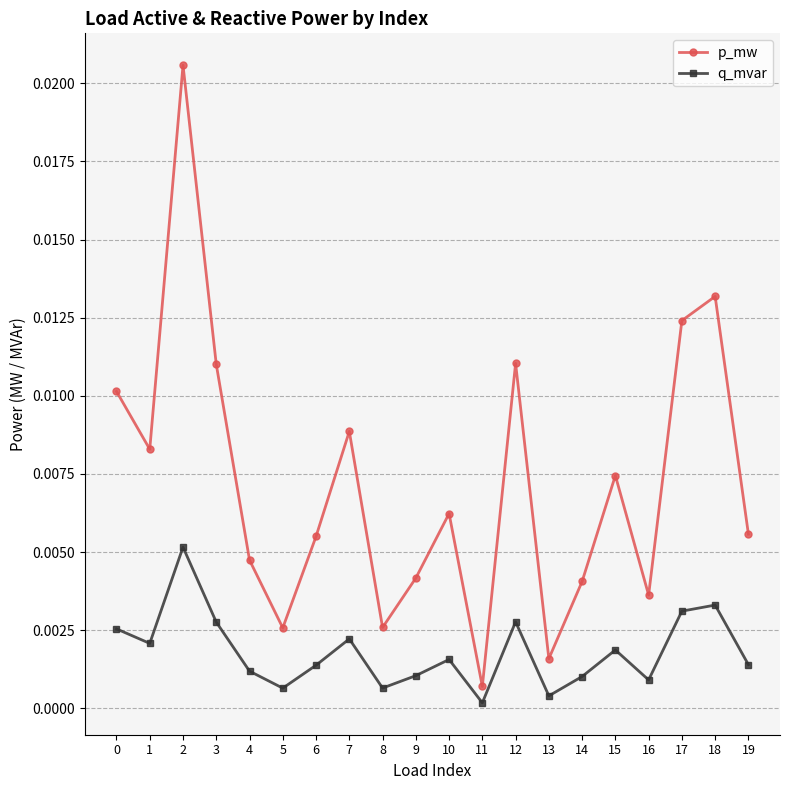

True or false: p_mw has a value of 0.0 at 8.

True